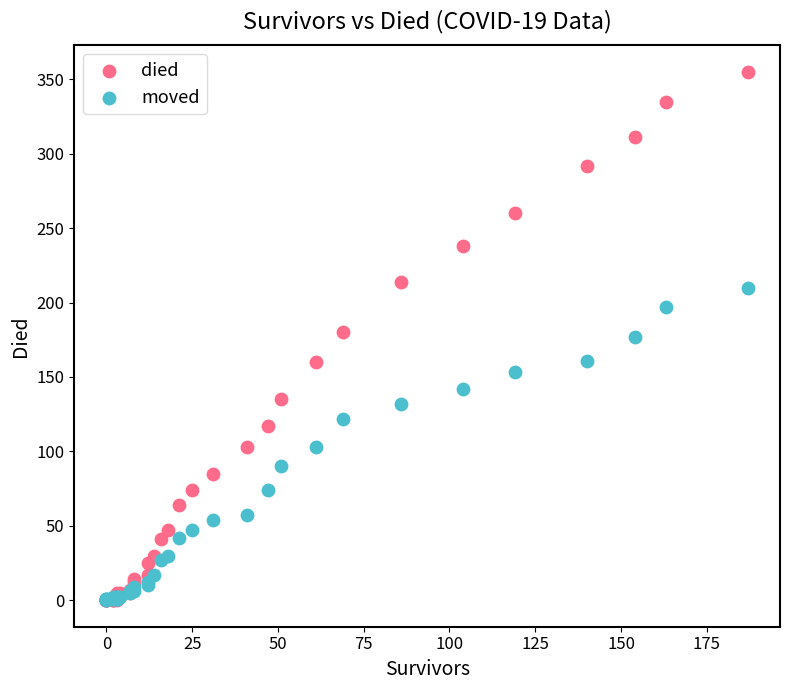

Which series contains the highest Y value?

died